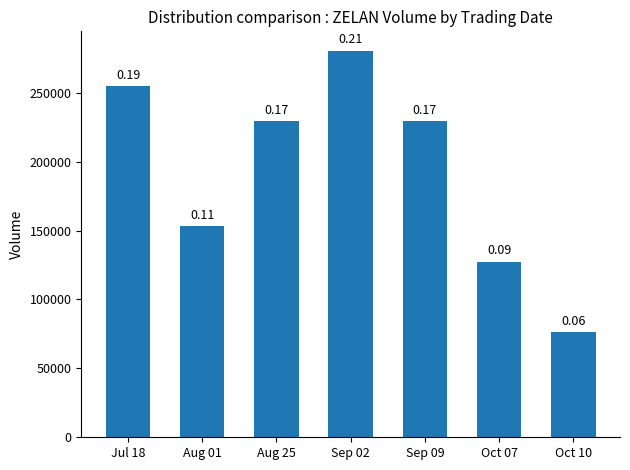

True or false: the data shows 49207 at Aug 01.

False